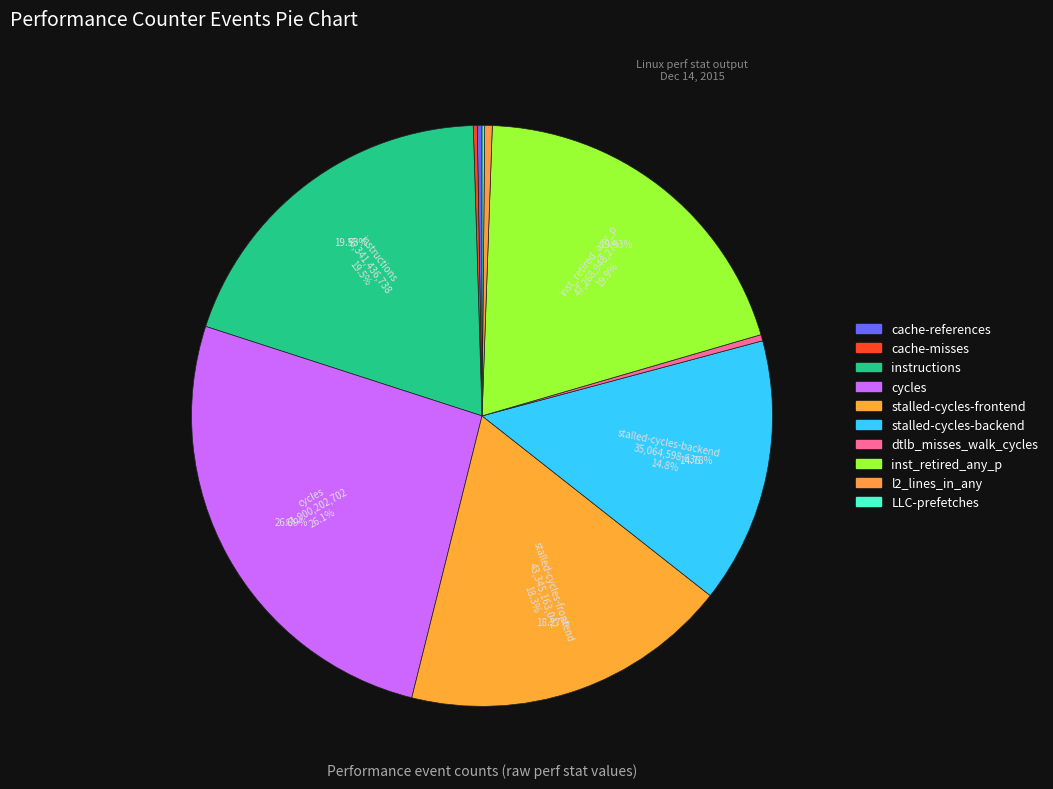

To the nearest percent, what portion does inst_retired_any_p represent?

20%